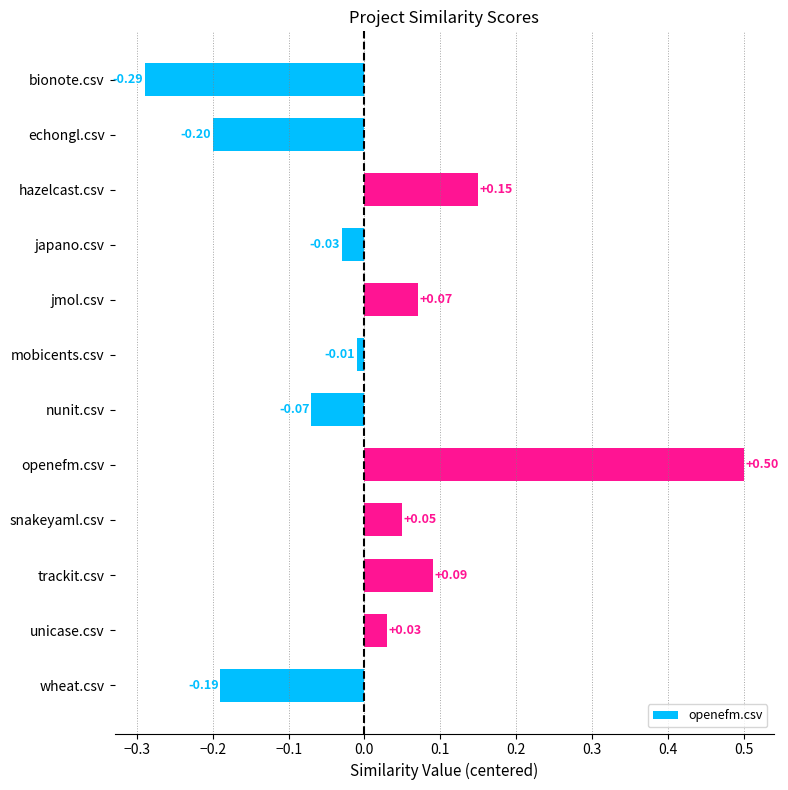

At which category does the chart reach its minimum across all series?

bionote.csv